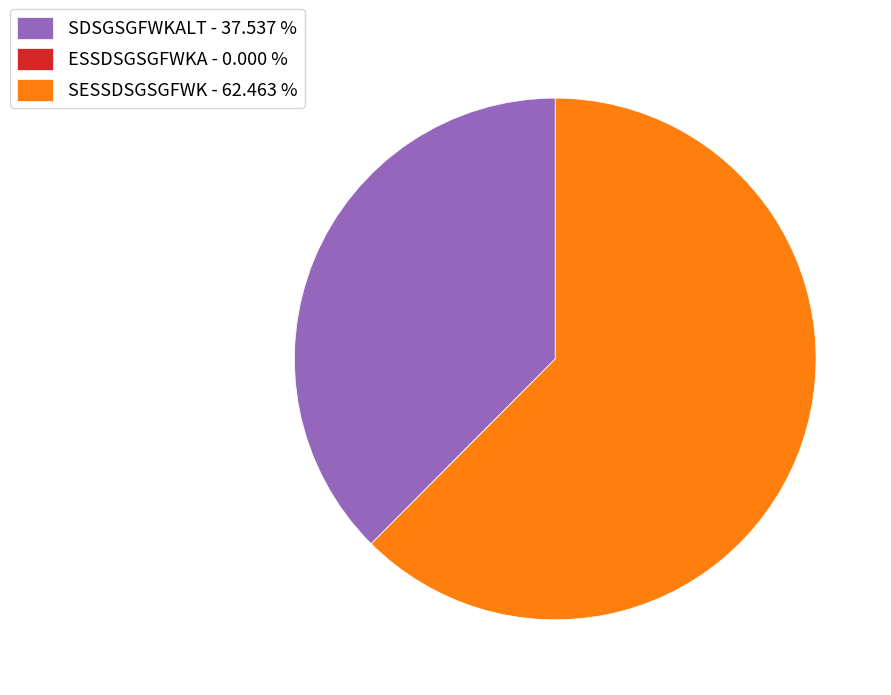

Does any single category account for the majority?

Yes